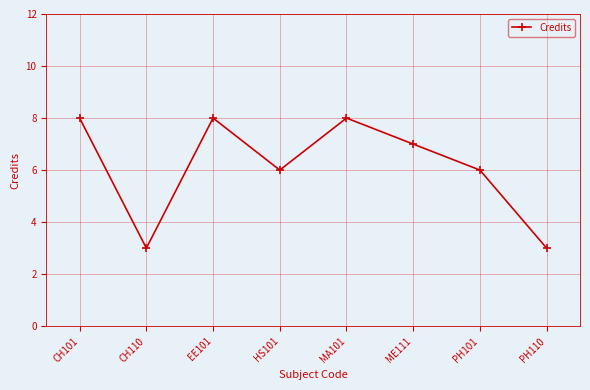

What is the value of the 2nd point from the left?

3